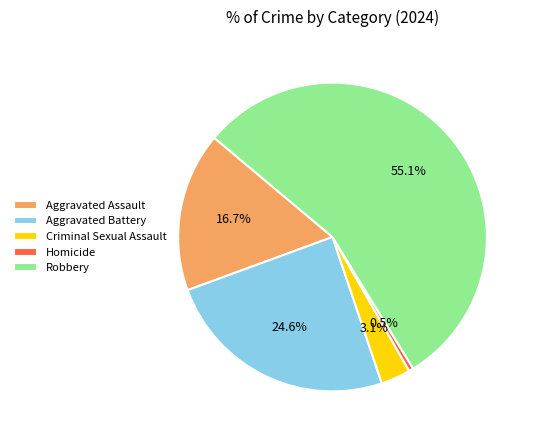

Is the sum of Aggravated Battery and Criminal Sexual Assault greater than half?

No